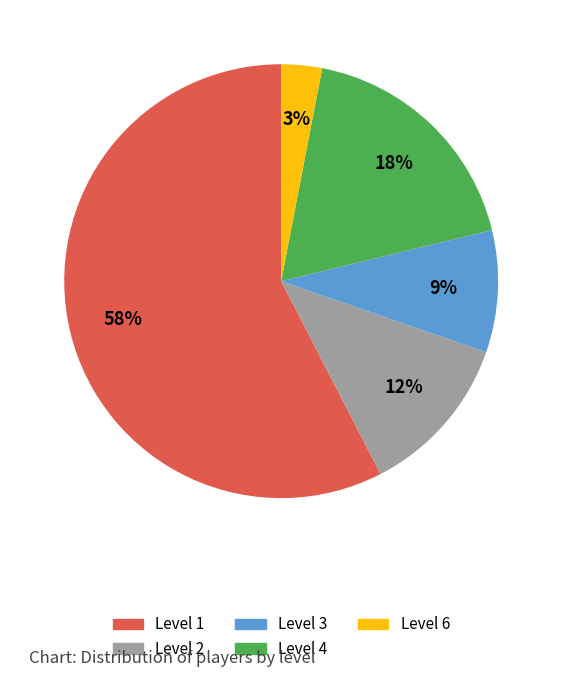

Approximately how many times larger is the value at Level 2 compared to Level 3?

1.3